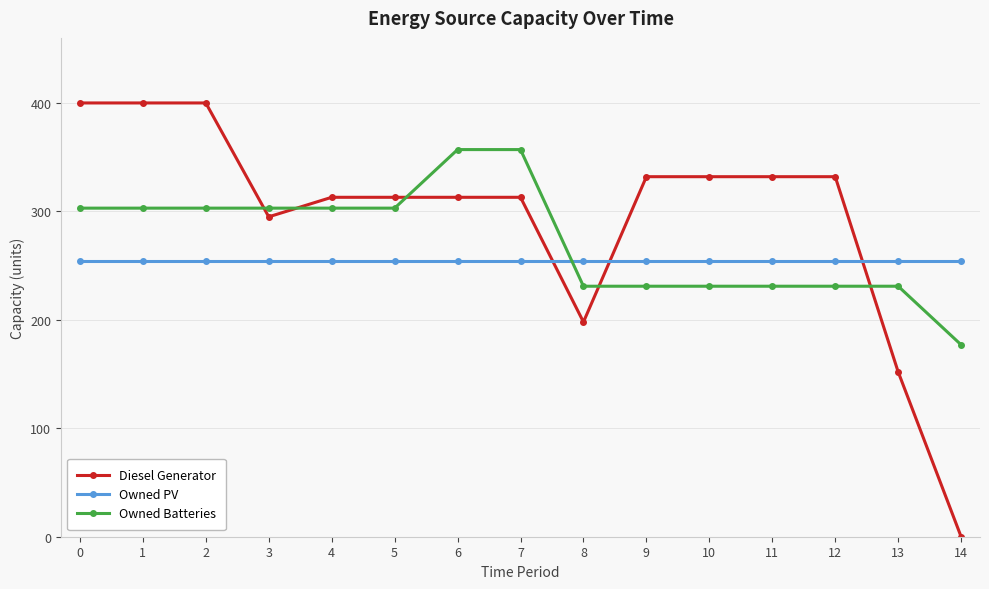

What value does the Diesel Generator series have at 1?

400